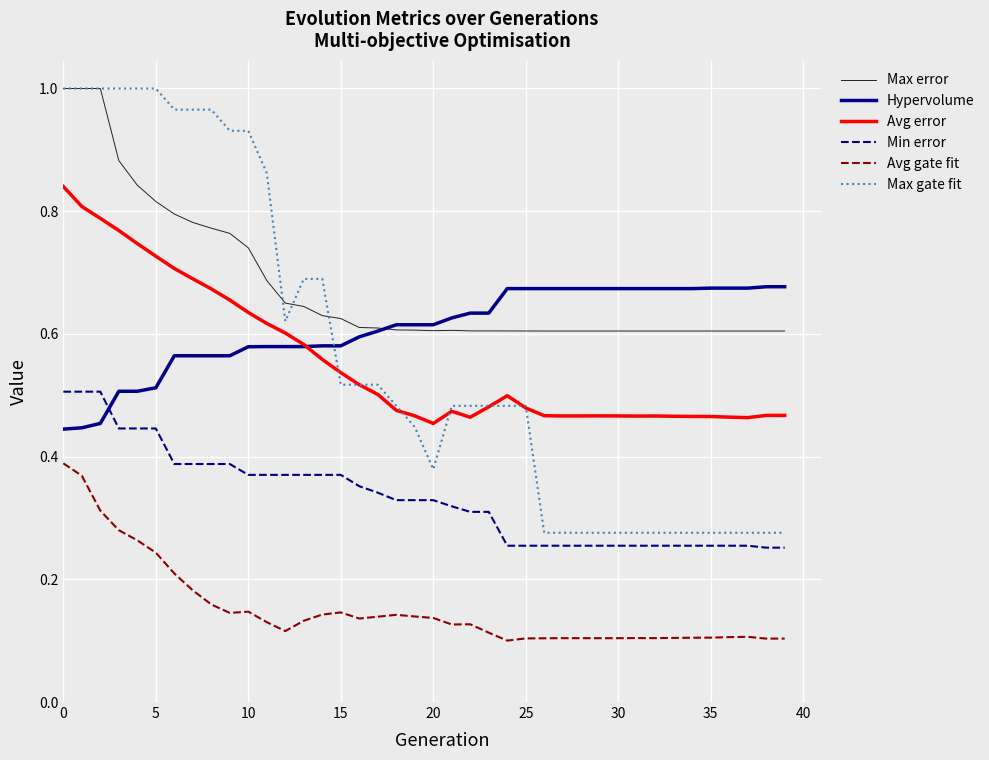

True or false: Avg gate fit and Hypervolume intersect in this chart.

False